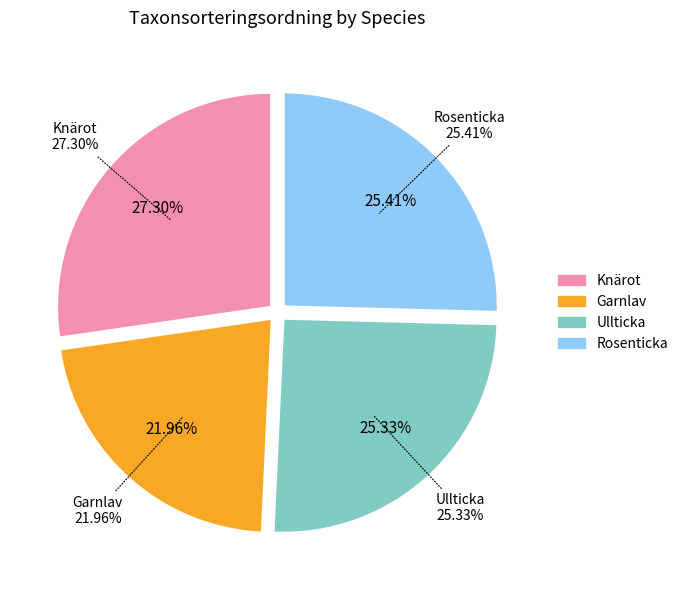

What percentage is the Rosenticka slice, to the nearest percent?

25%